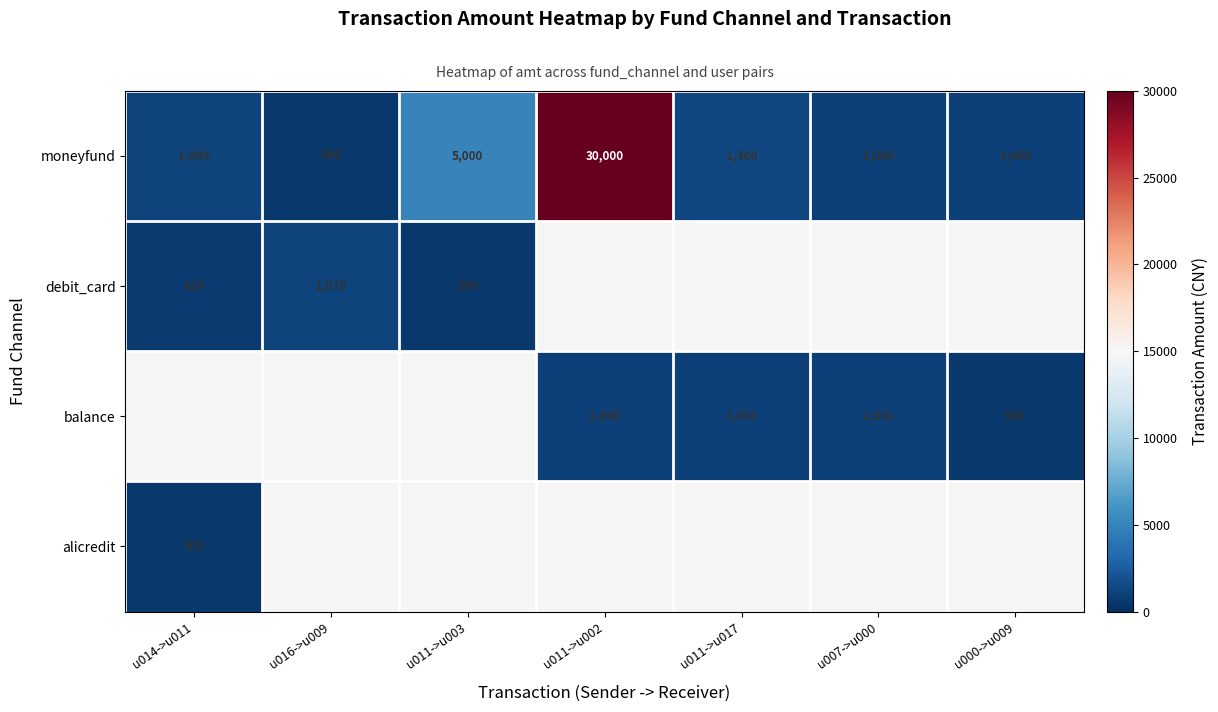

Count the number of categories in the chart.

7